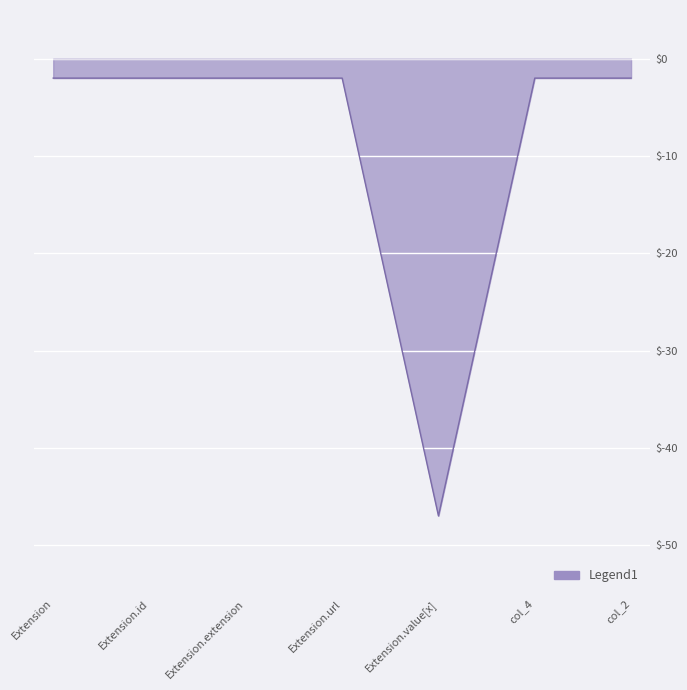

At which category does the chart reach its minimum across all series?

Extension.value[x]